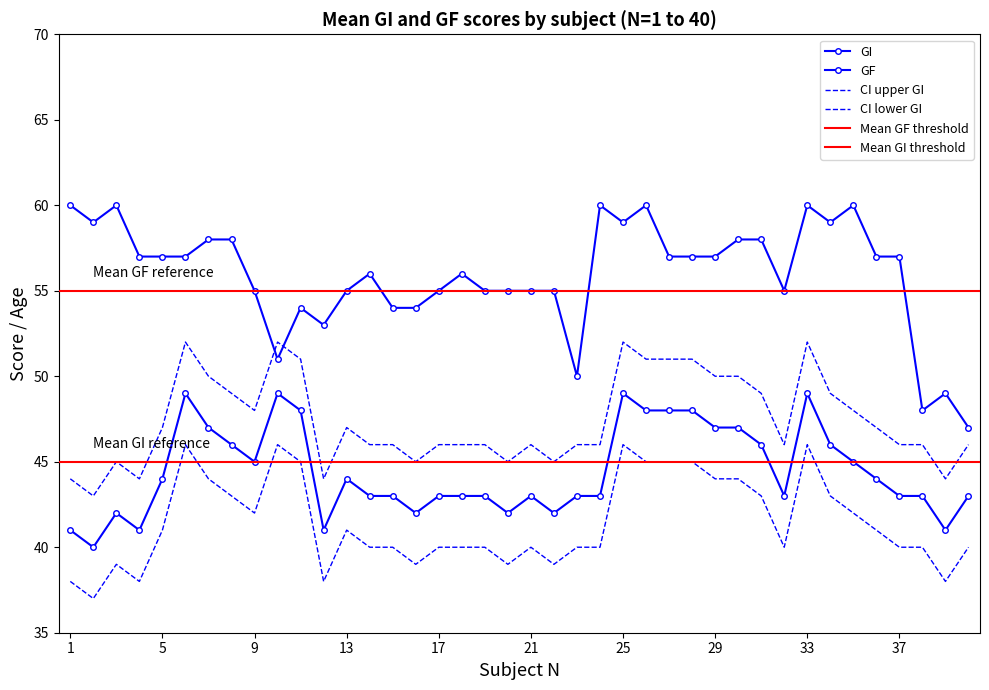

True or false: GI and GF intersect in this chart.

False